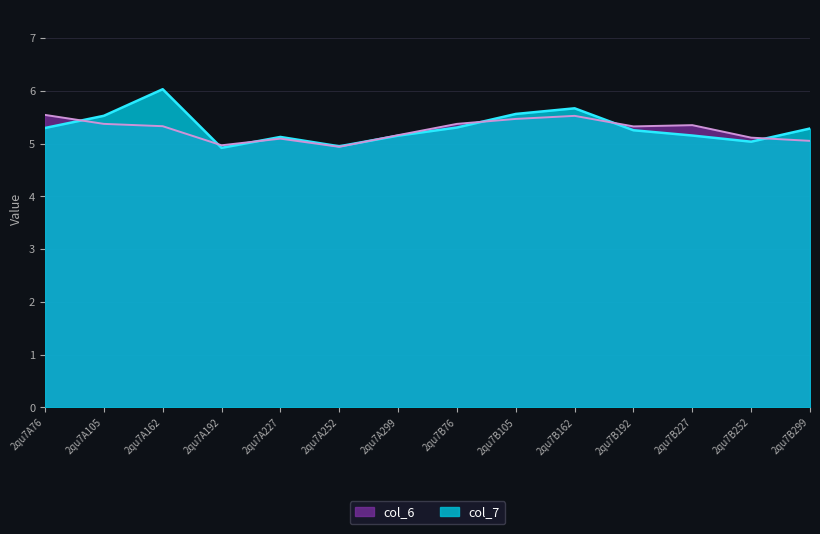

True or false: col_6 and col_7 cross at least once.

True